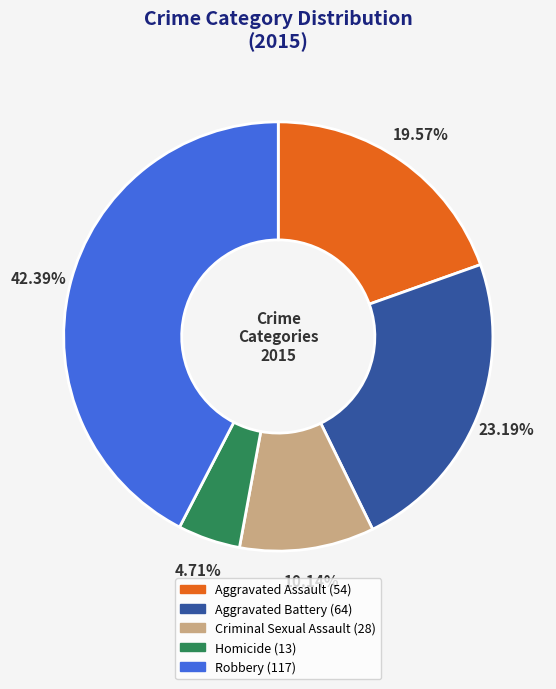

Between Homicide and Criminal Sexual Assault, which is larger?

Criminal Sexual Assault